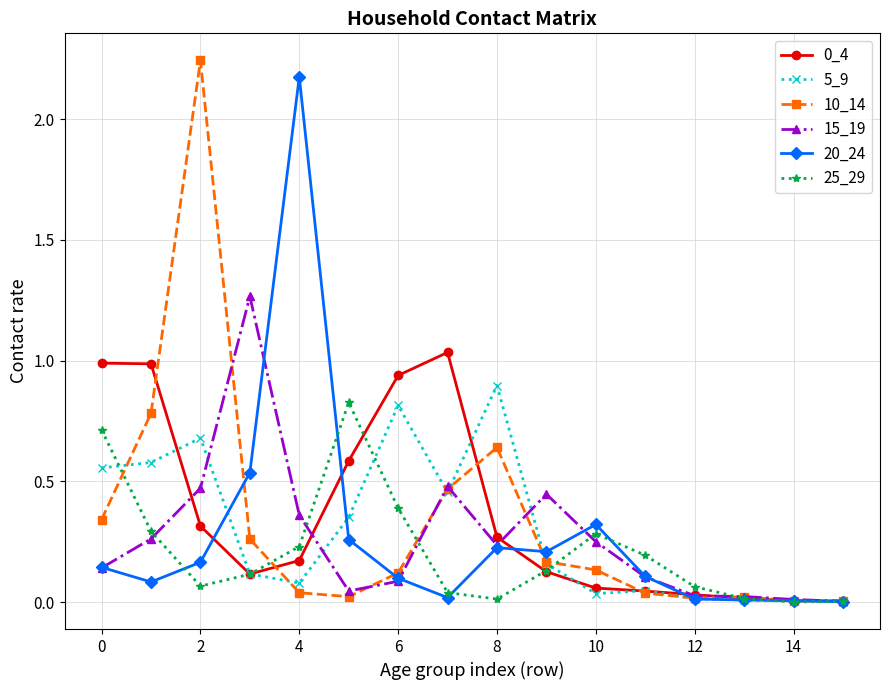

How many lines are shown in the chart?

6